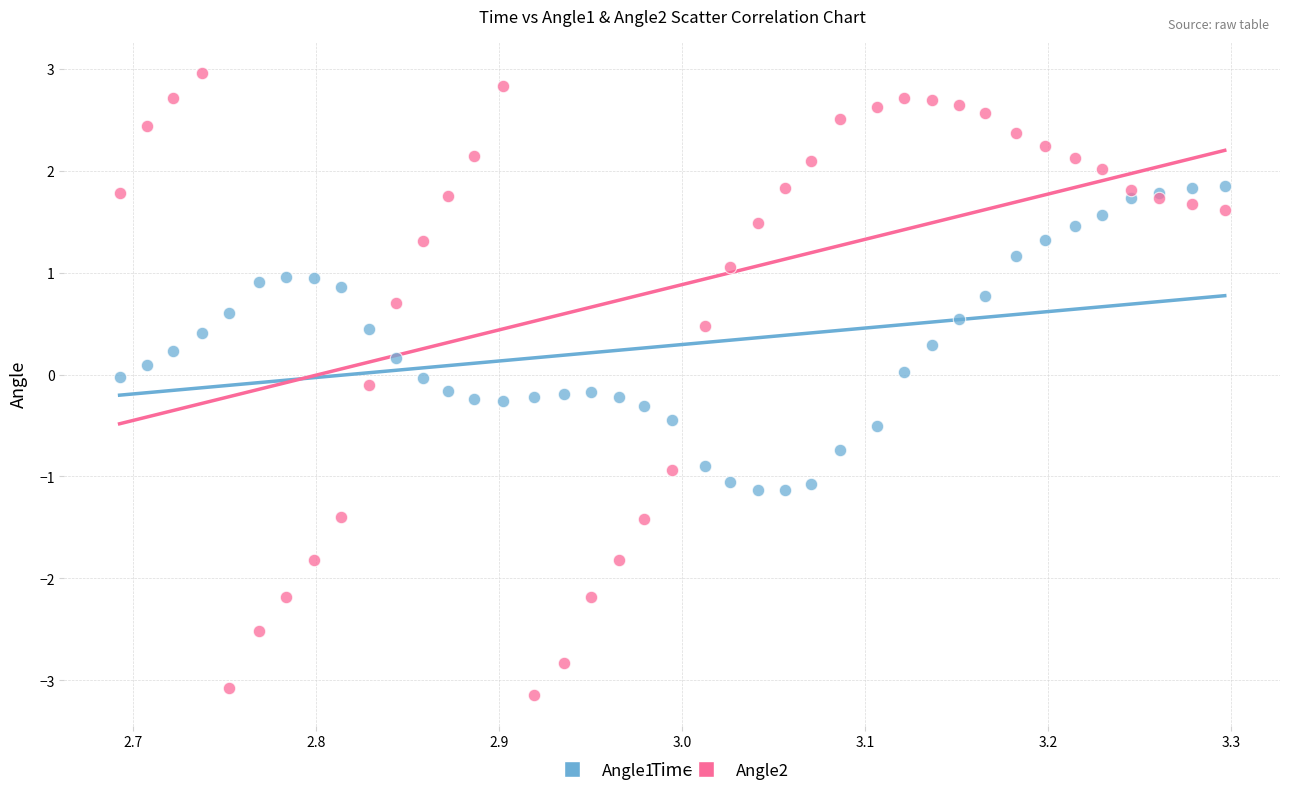

Which series has the largest Y range (max minus min)?

Angle2